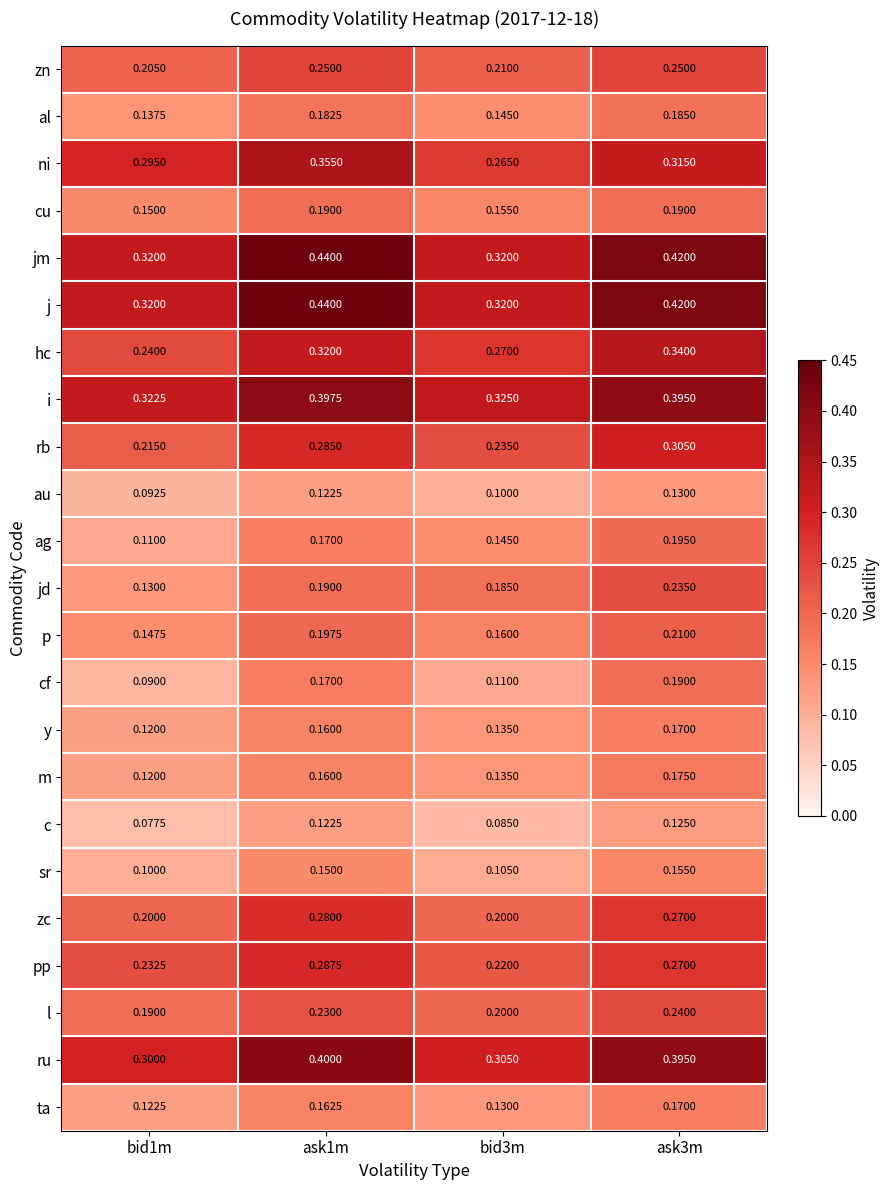

Is the value of c at ask1m greater than the value of zn at bid3m?

No